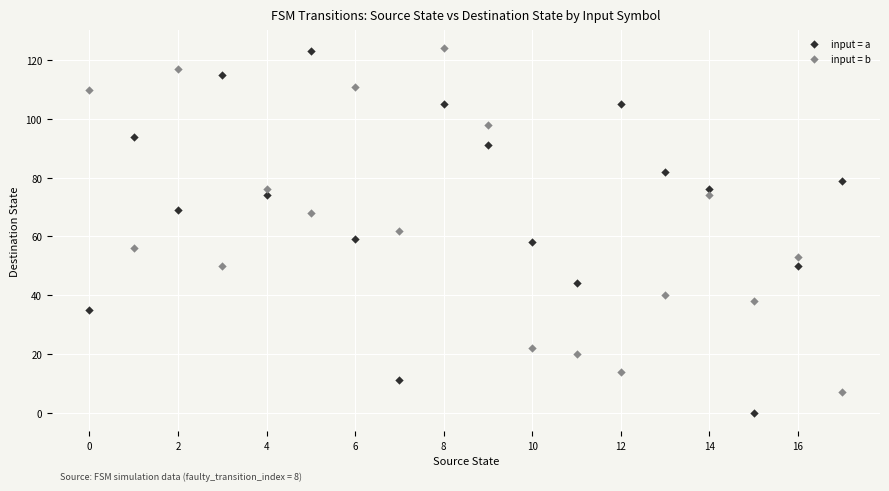

Across all data points, what is the range of Y values (max minus min)?

124